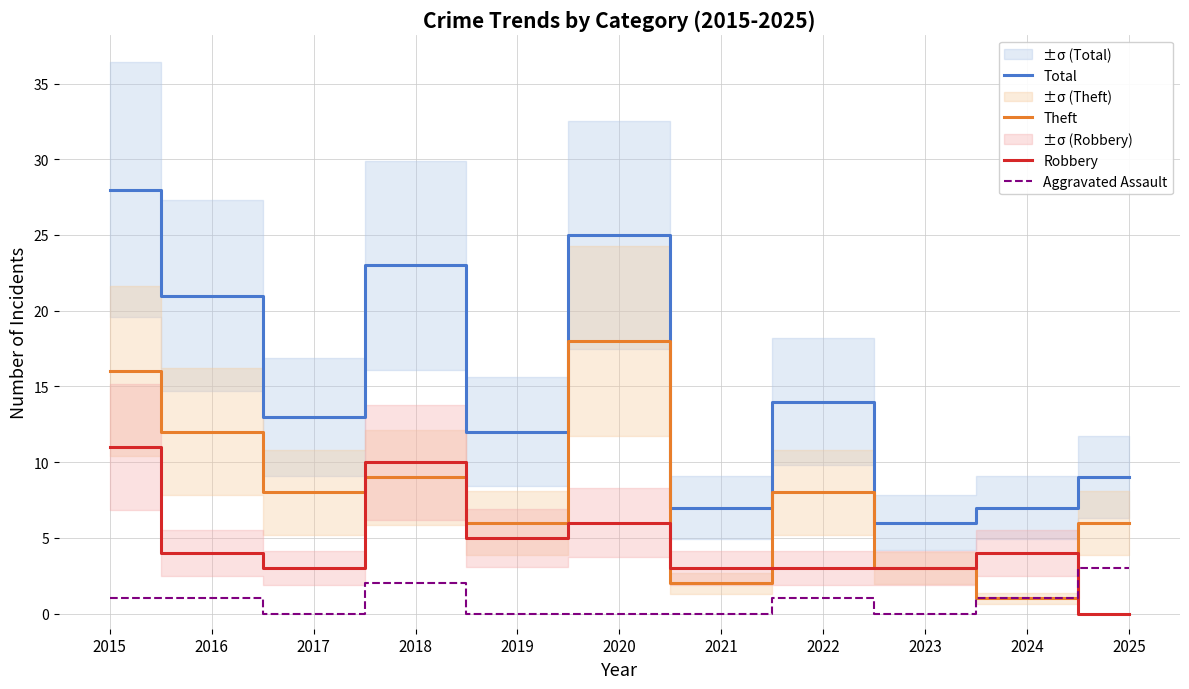

What are all the series names shown in the legend?

Total, Theft, Robbery, Aggravated Assault